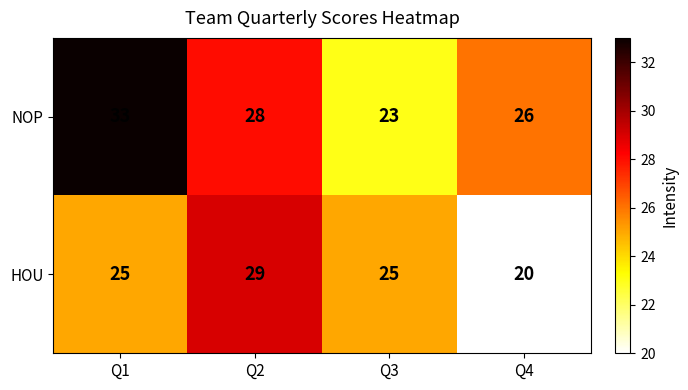

Reading left to right, what are all the values shown in this chart?

NOP: Q1=33	Q2=28	Q3=23	Q4=26
HOU: Q1=25	Q2=29	Q3=25	Q4=20